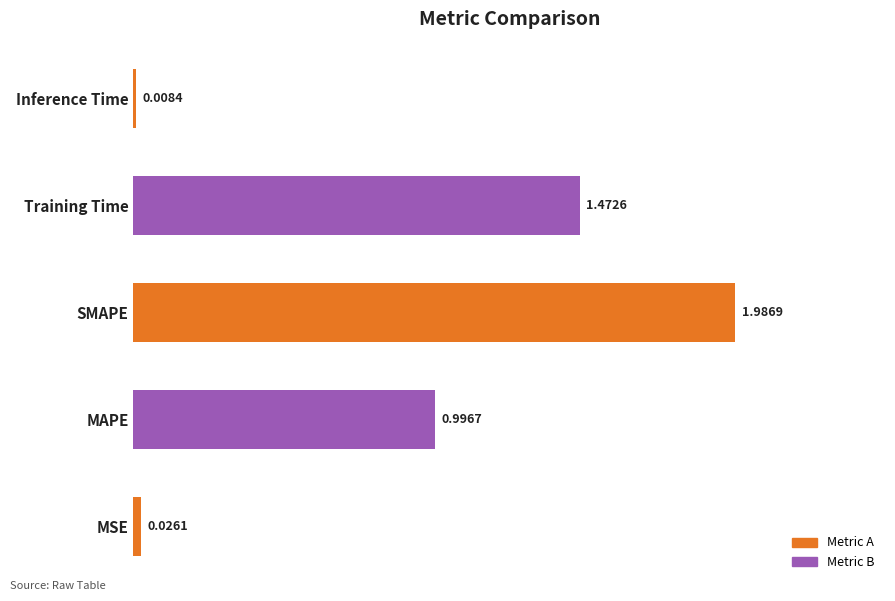

At which label is the value closest to 0?

Inference Time